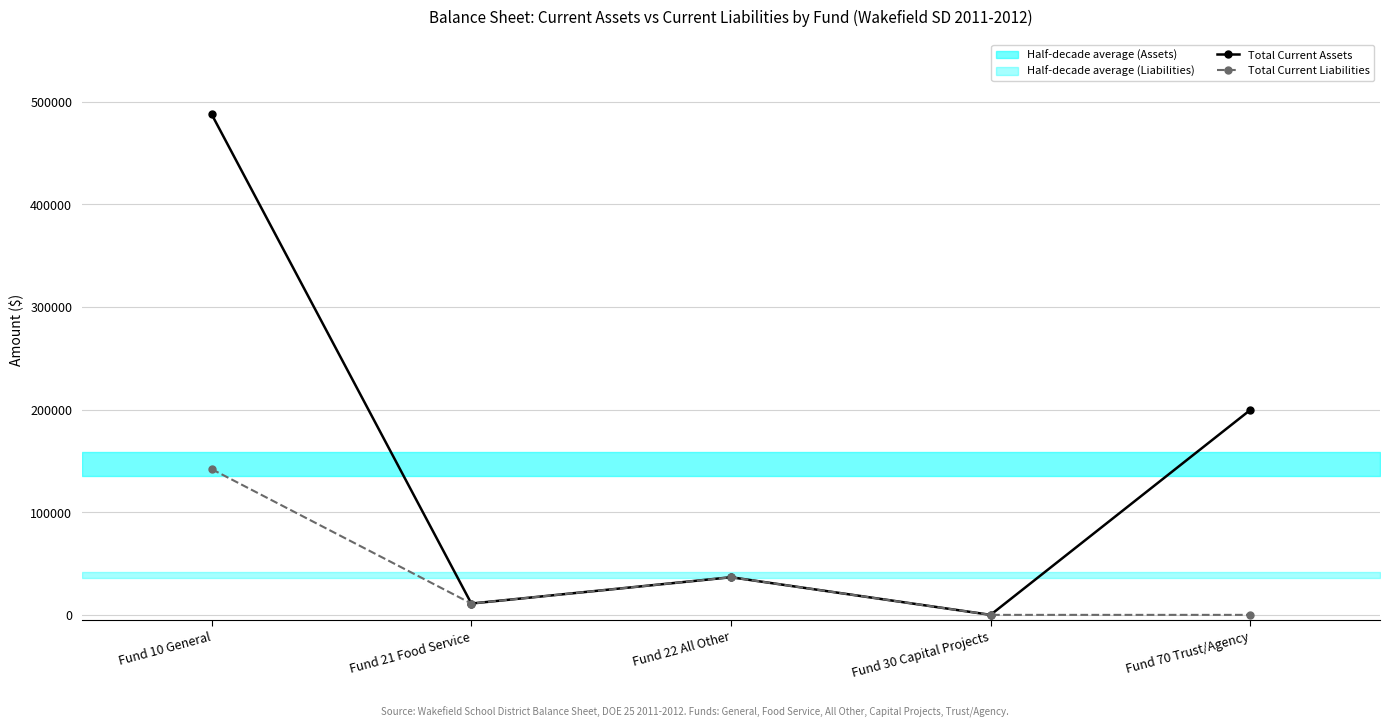

True or false: Total Current Liabilities and Total Current Assets cross at least once.

False